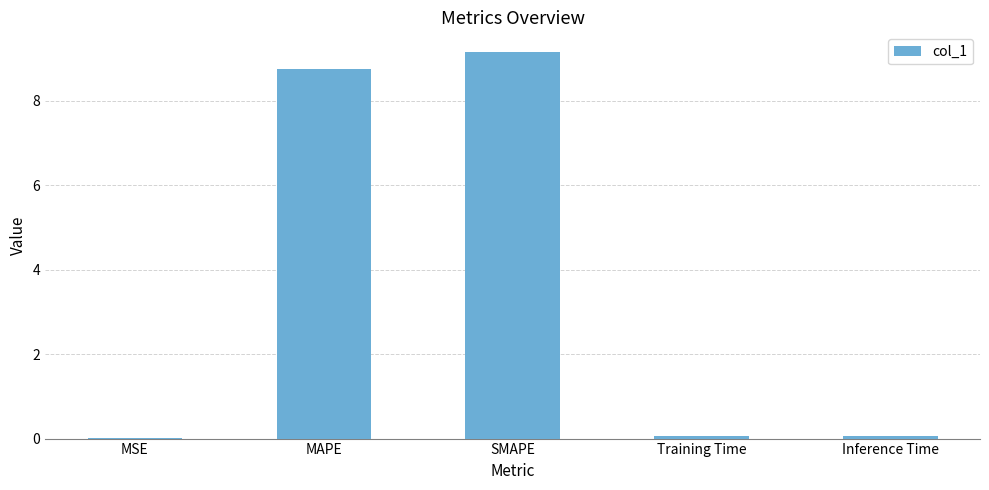

The value at MAPE is 12.6. True or false?

False